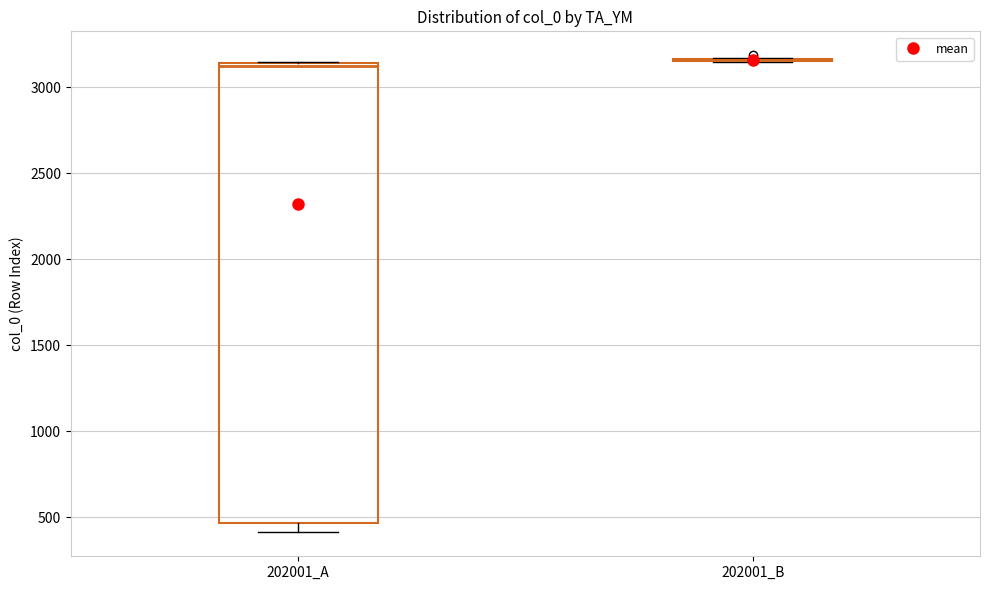

Comparing the boxes themselves (not the whiskers), which one is the tallest?

202001_A